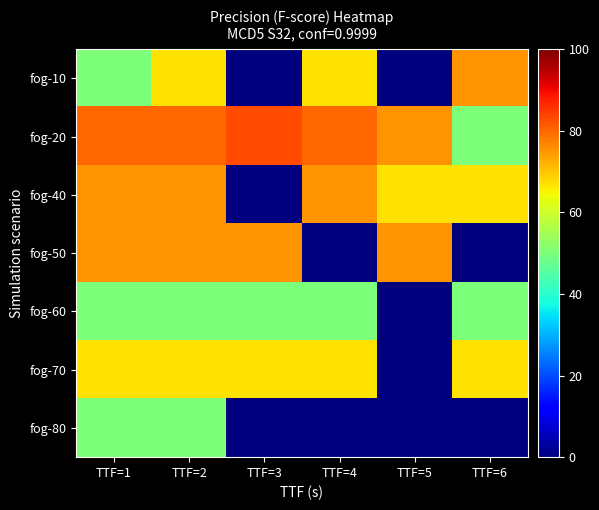

What is the difference between the highest and lowest values at TTF=3?

83